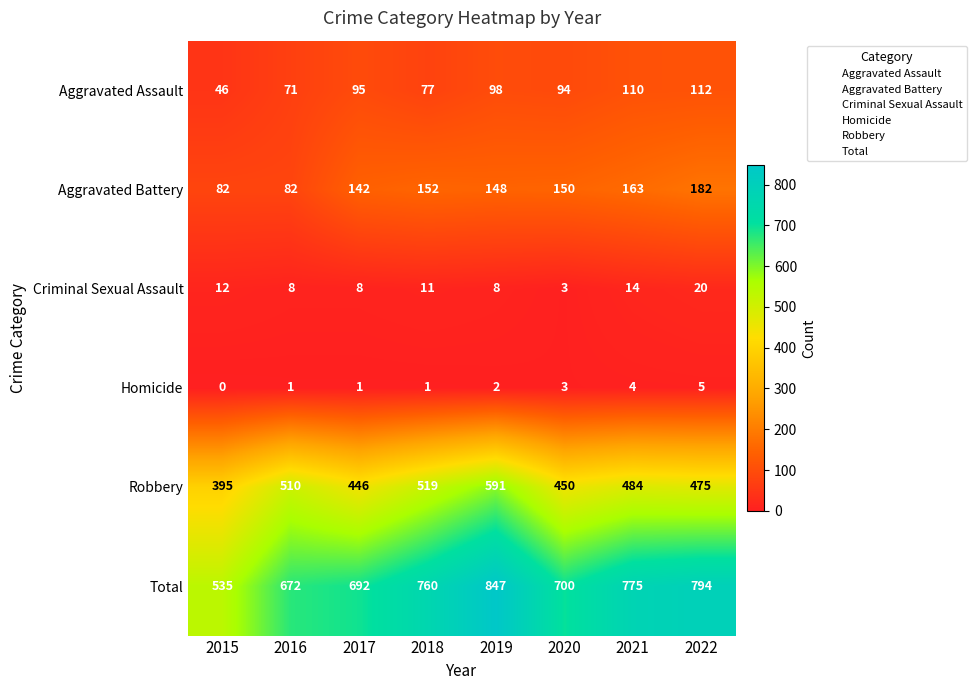

What is the minimum value for Robbery?

395